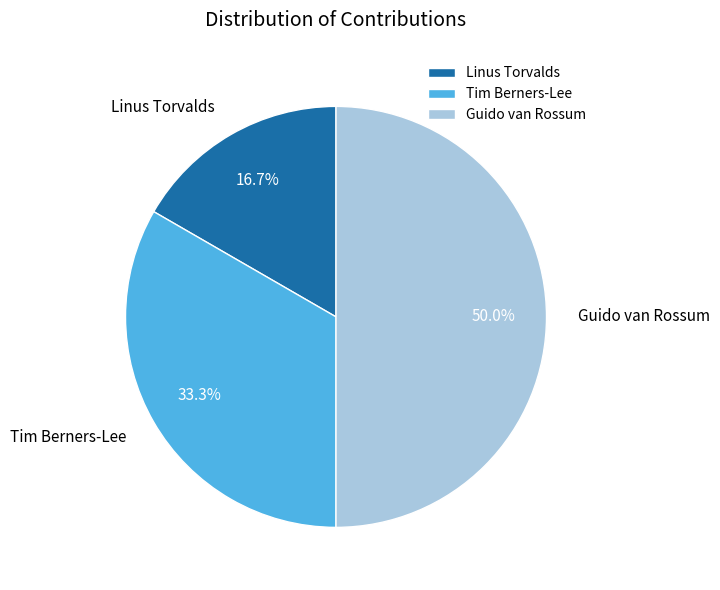

The Linus Torvalds slice represents 17% of the pie. True or false?

True